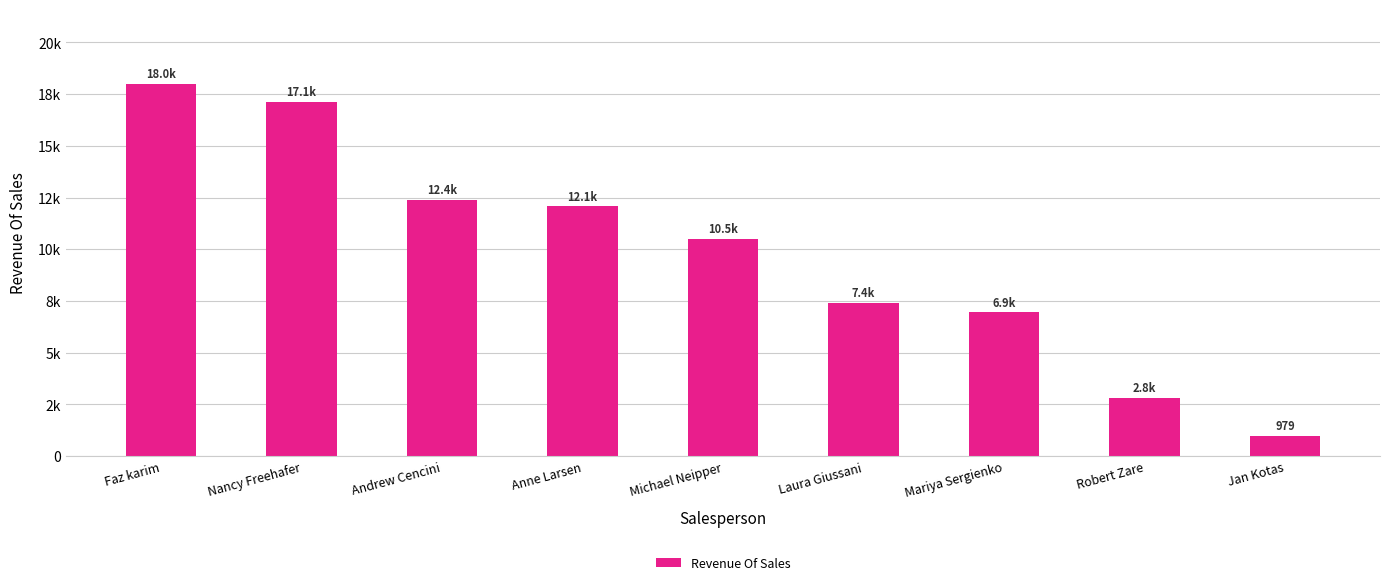

What is the greatest value displayed?

18000.0